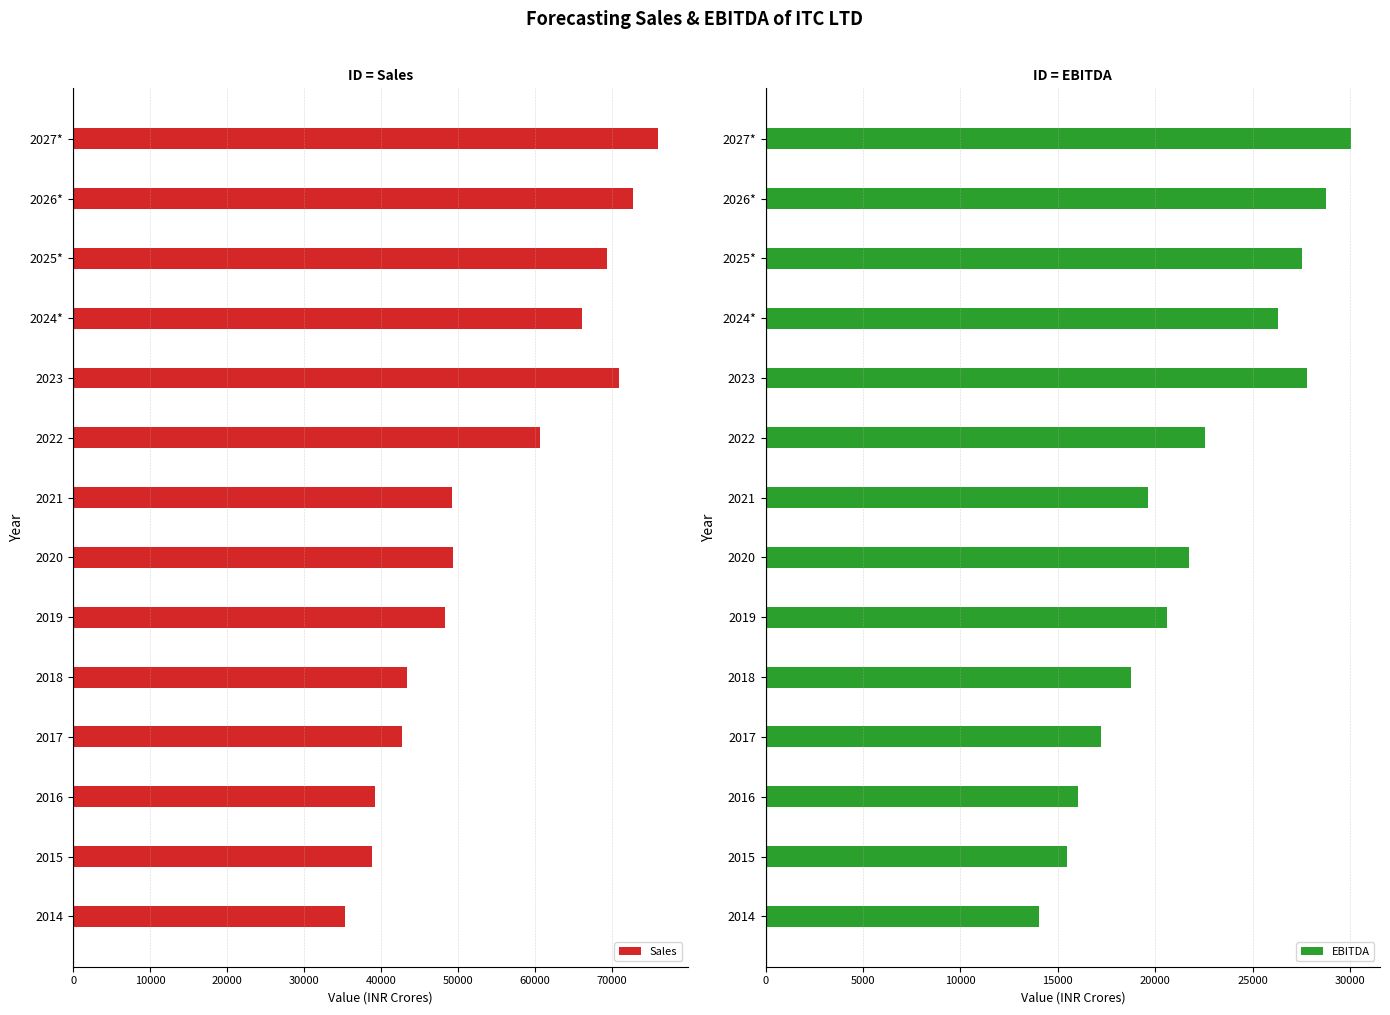

What is the difference between the maximum and second lowest values in the Sales series?

37240.9